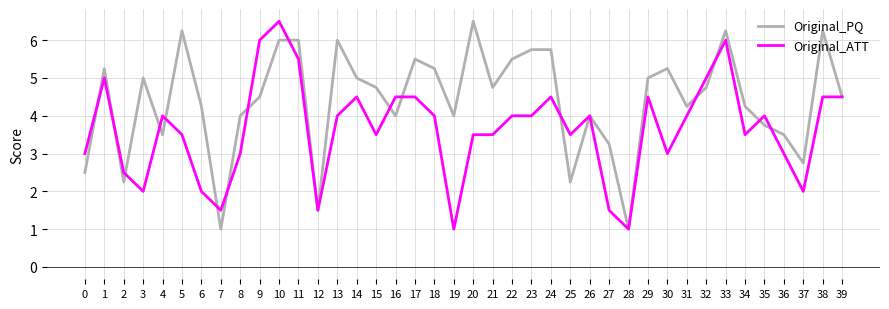

Does the chart have visible grid lines?

Yes